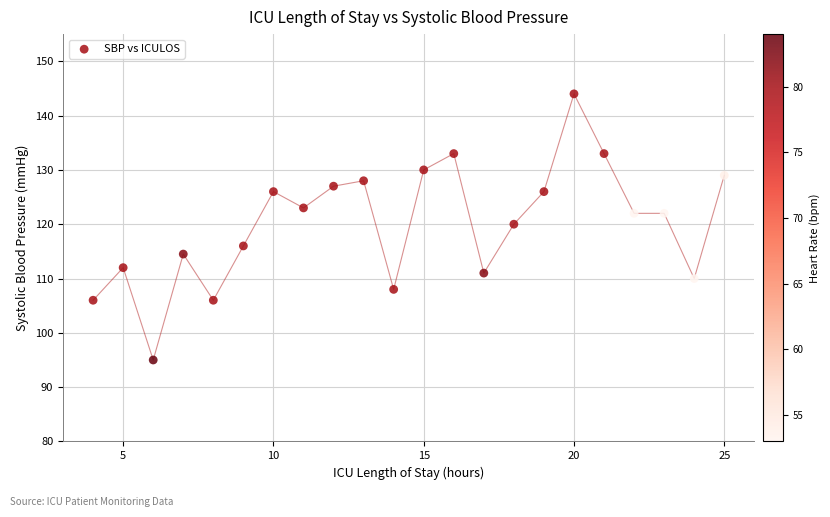

What is the range of Y values (max minus min)?

49.0